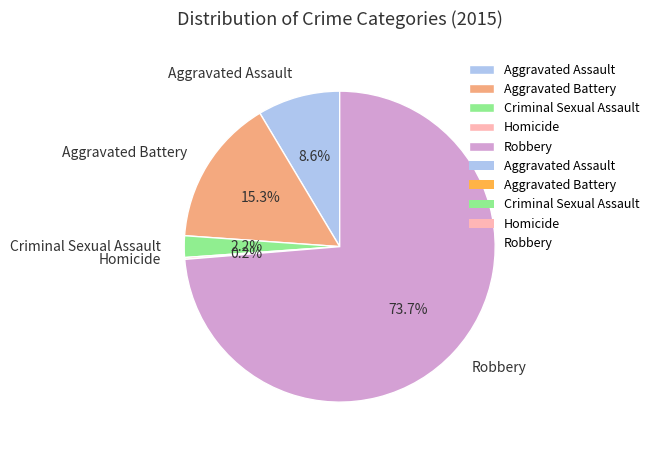

Which category has the biggest portion of the pie?

Robbery